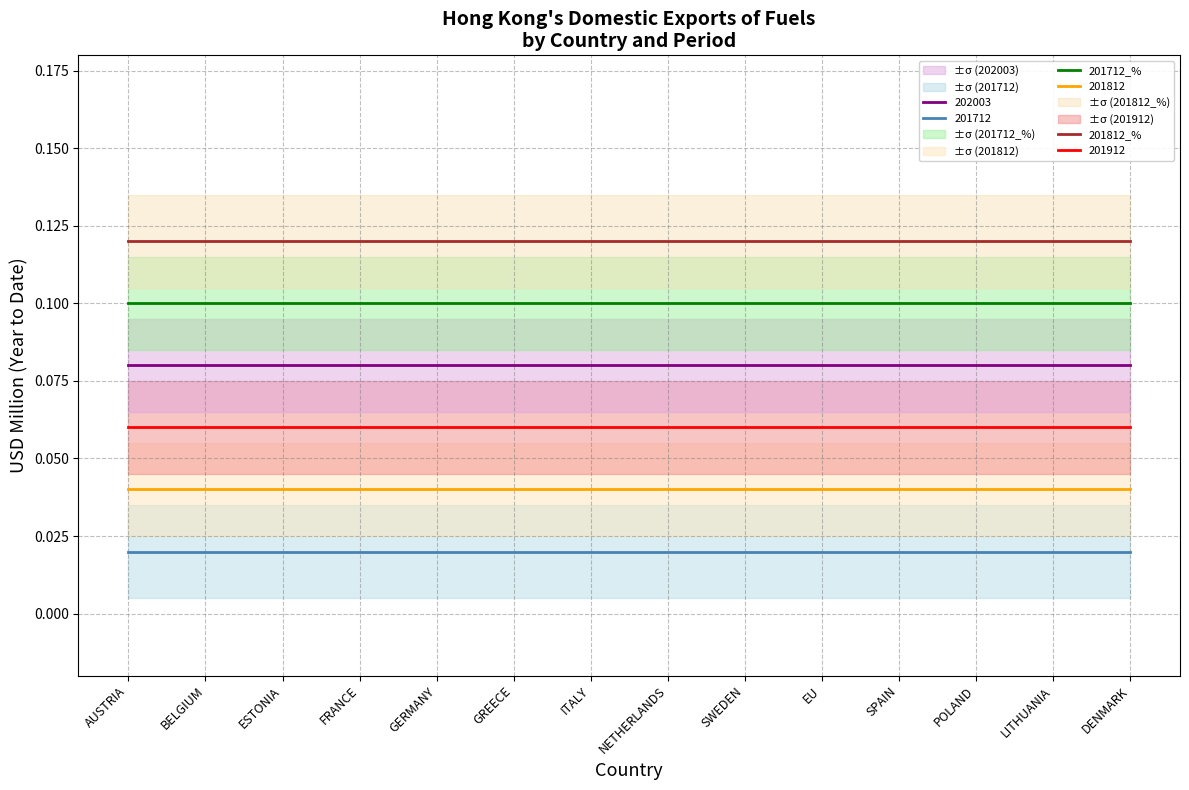

True or false: 201712_% has a value of 0.1 at SWEDEN.

True